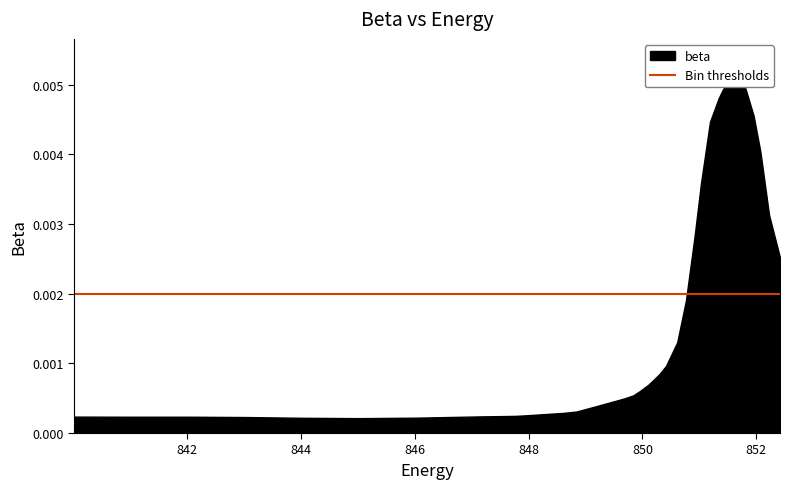

Count the number of categories in the chart.

40